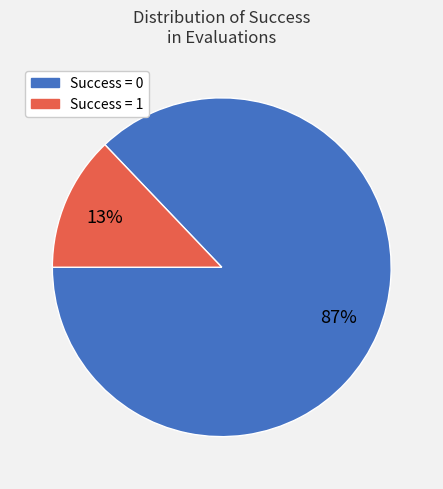

Which has a higher value, Success = 0 or Success = 1?

Success = 0